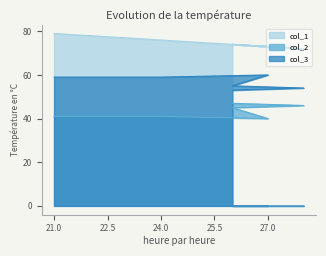

True or false: col_3 and col_1 intersect in this chart.

False